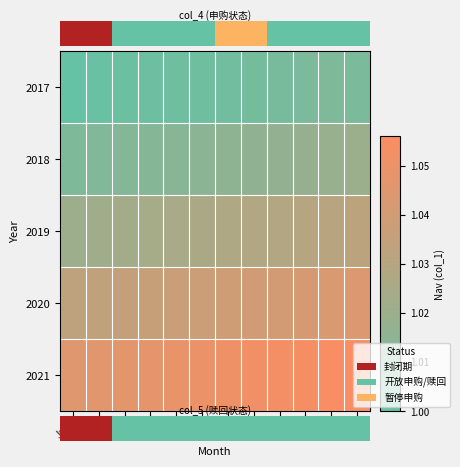

List the series in order of their peak value, lowest first.

2017, 2018, 2019, 2020, 2021